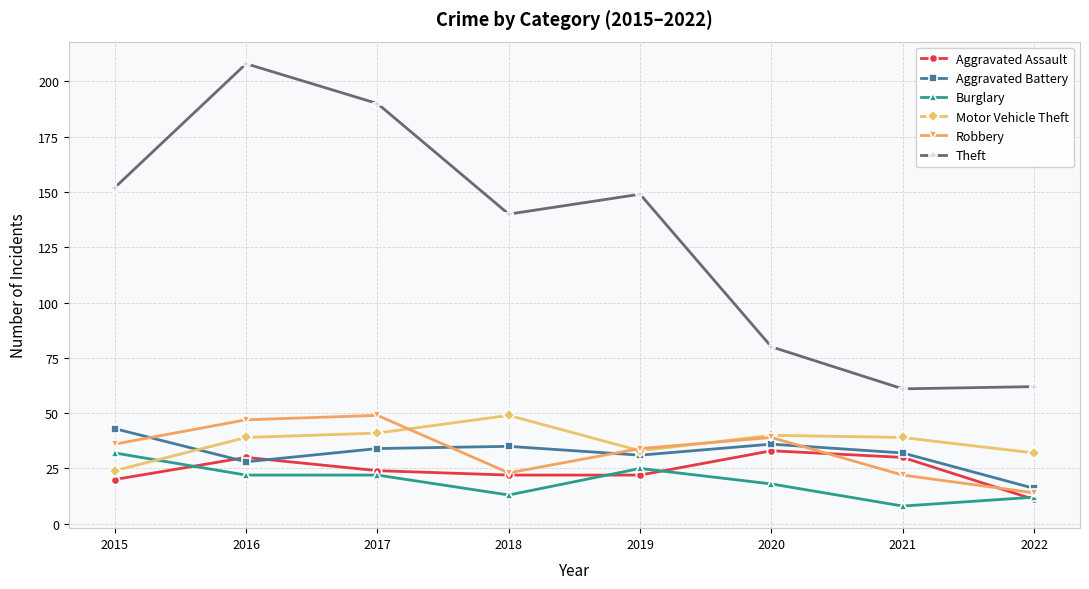

True or false: Motor Vehicle Theft and Theft cross at least once.

False